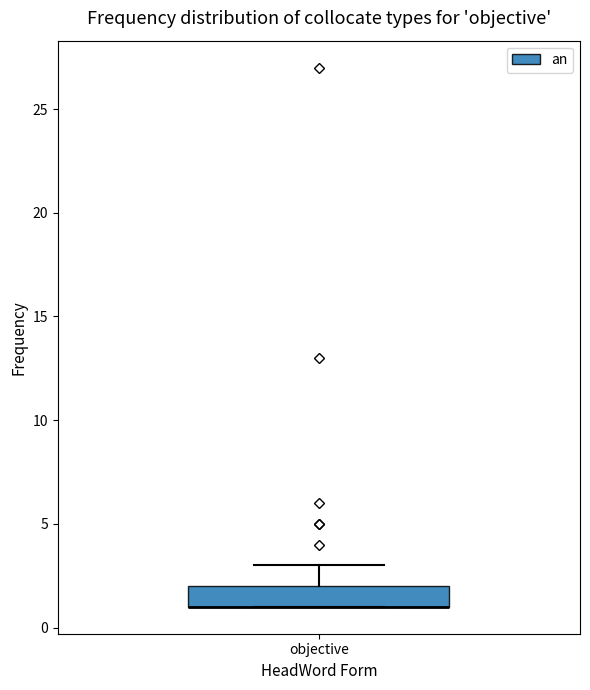

Where is the upper edge of the box for objective on the y-axis? The values are not printed on the chart, so give them approximately, as read against the axis.

2